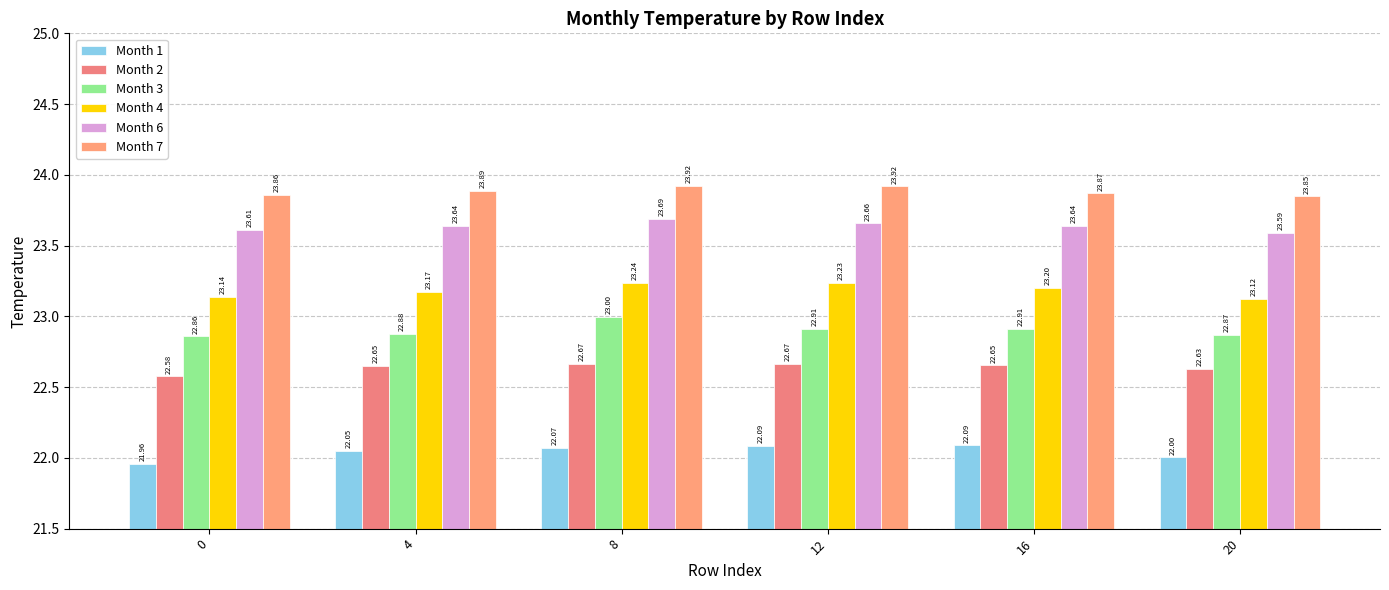

Does the chart contain stacked bars?

No